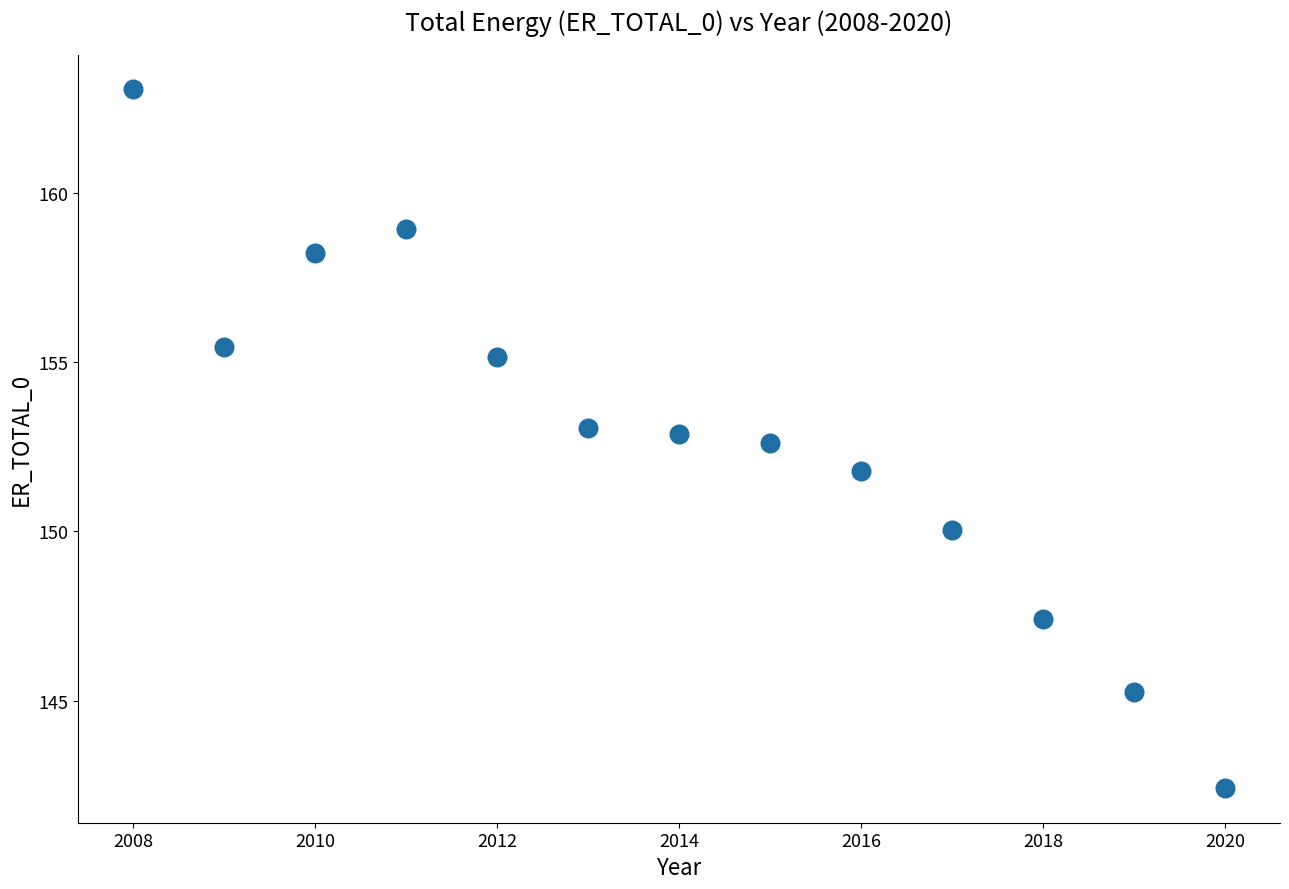

What is the range of X values (max minus min)?

12.0